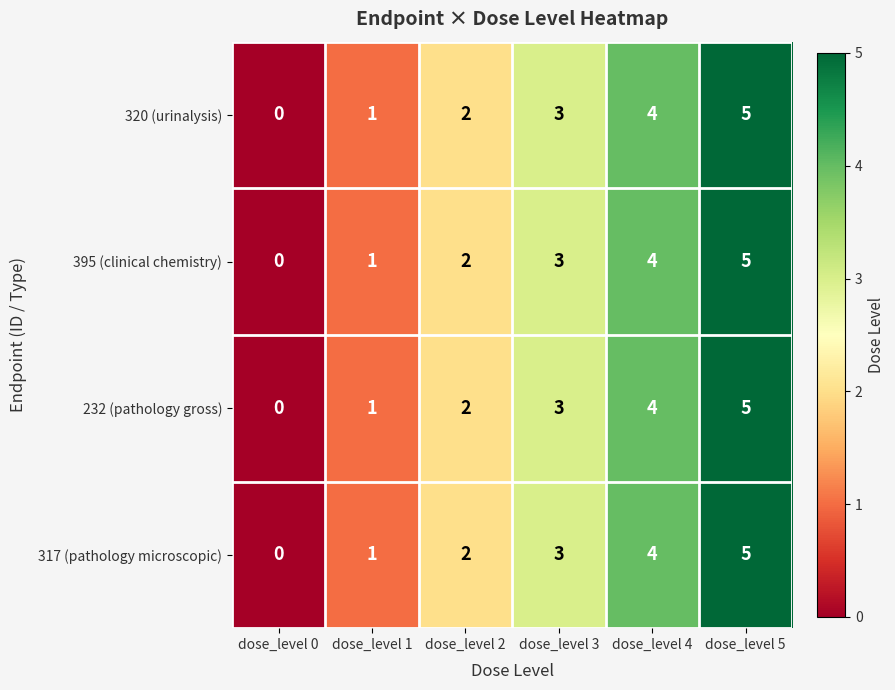

Count the 320 (urinalysis) values in the range 1 to 4.

4